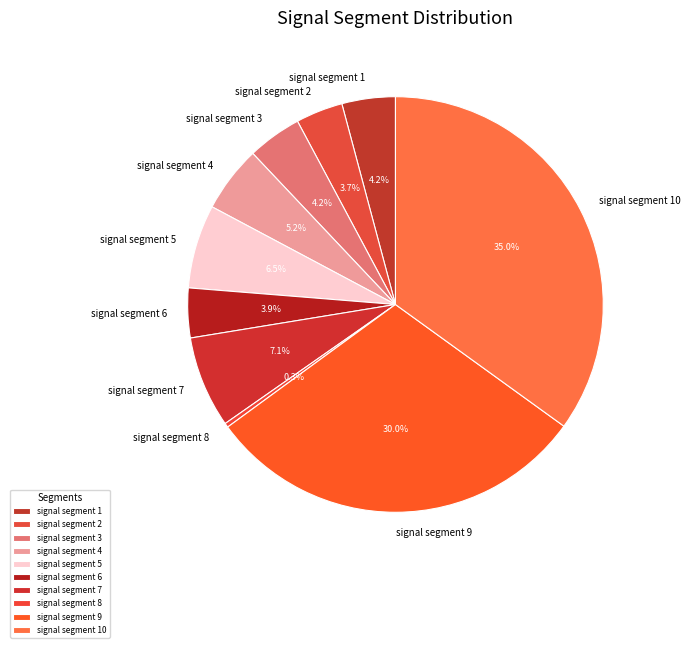

Which slice is the smallest?

signal segment 8